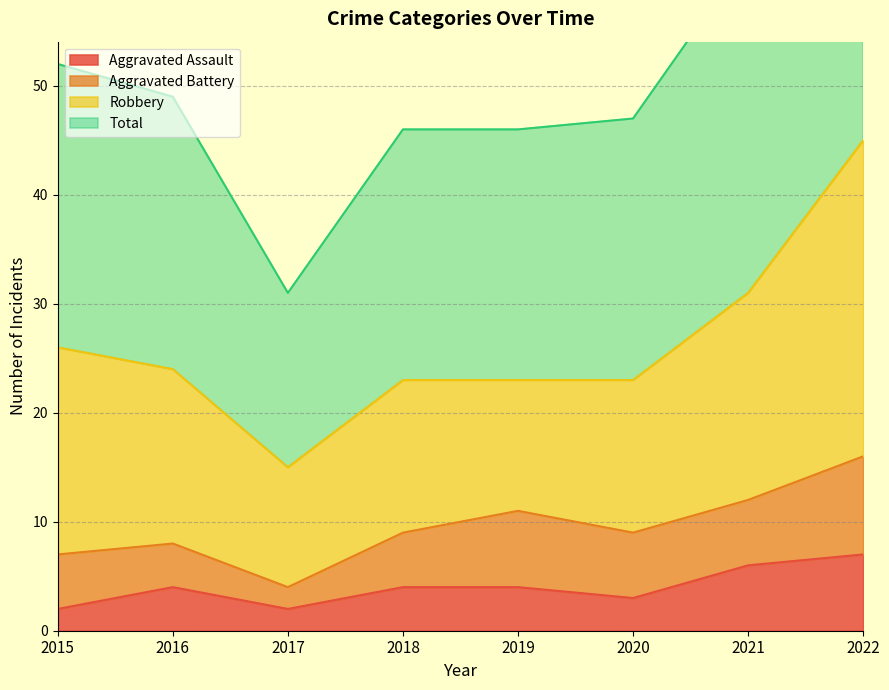

What is the value of the Aggravated Assault point at the 8th from the left?

7